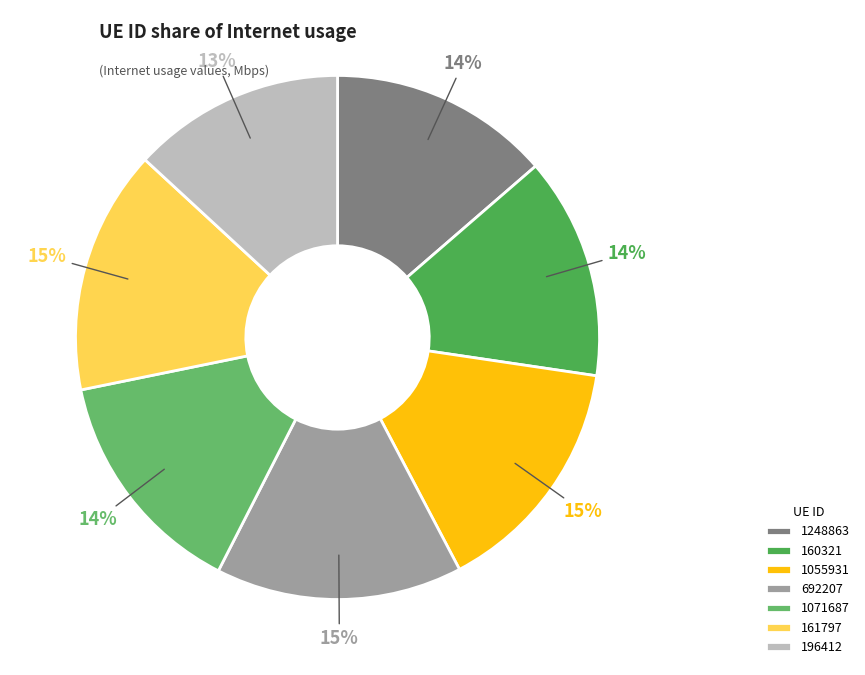

How many segments does this pie chart have?

7